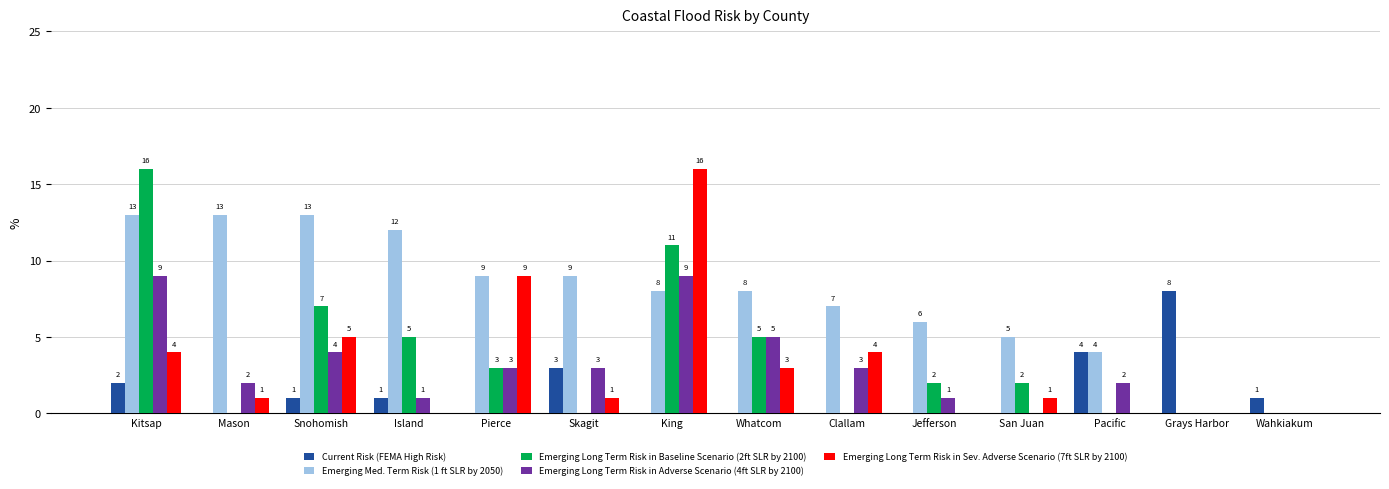

Which series has the largest total across all categories?

Emerging Med. Term Risk (1 ft SLR by 2050)